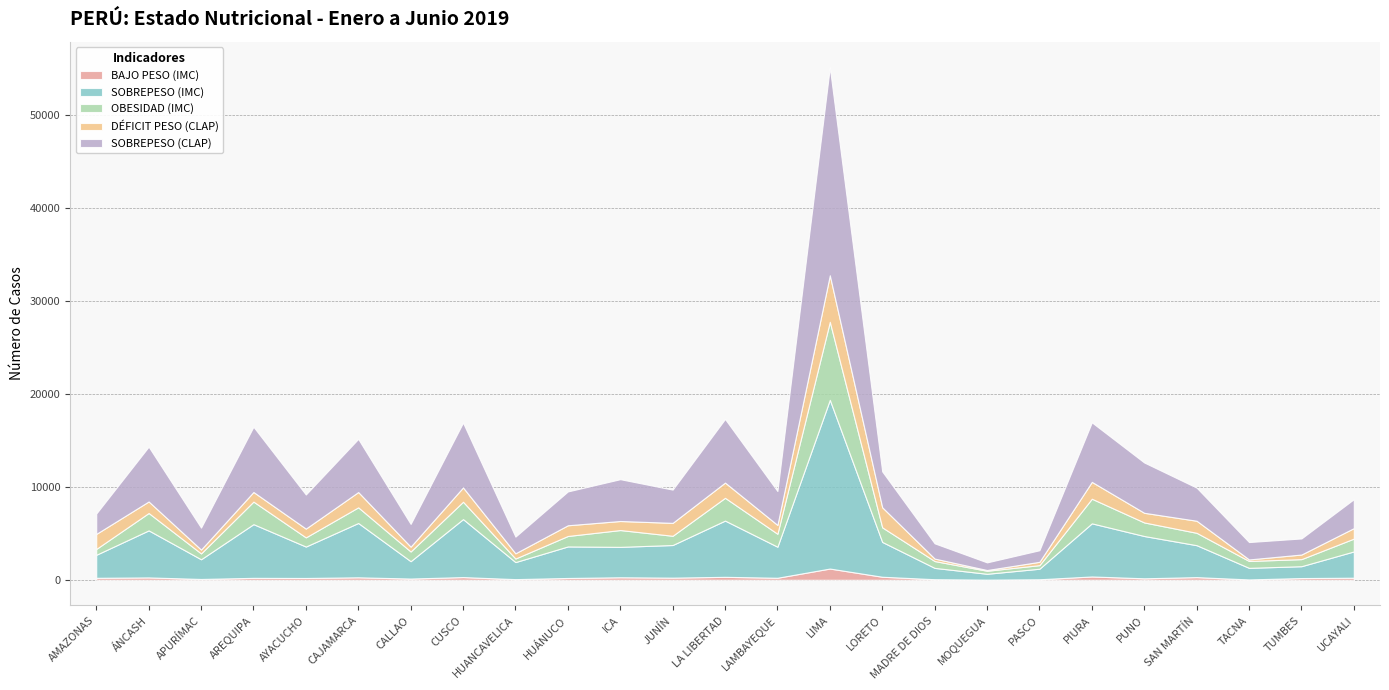

The SOBREPESO (IMC) series shows 2989 at APURÍMAC. True or false?

False